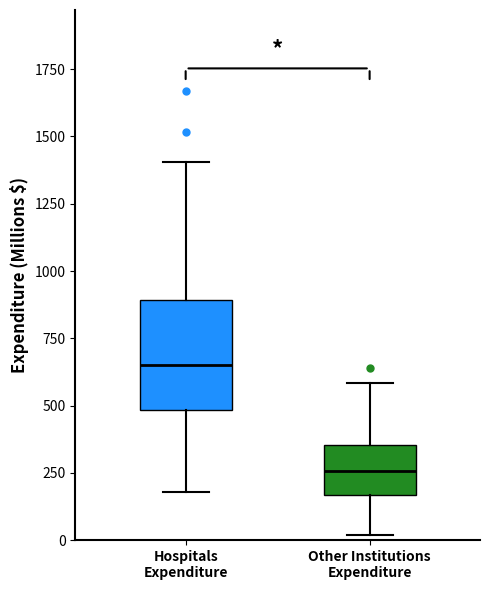

Where does the lower whisker of the box for Hospitals Expenditure end on the y-axis? The values are not printed on the chart, so give them approximately, as read against the axis.

200